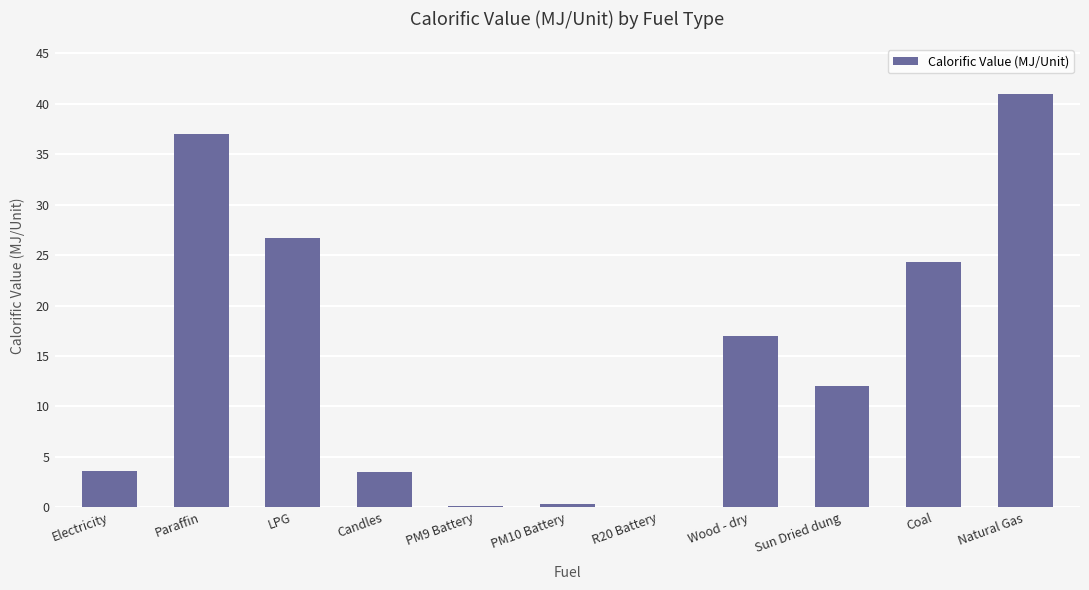

What is the sum of all values?

165.4